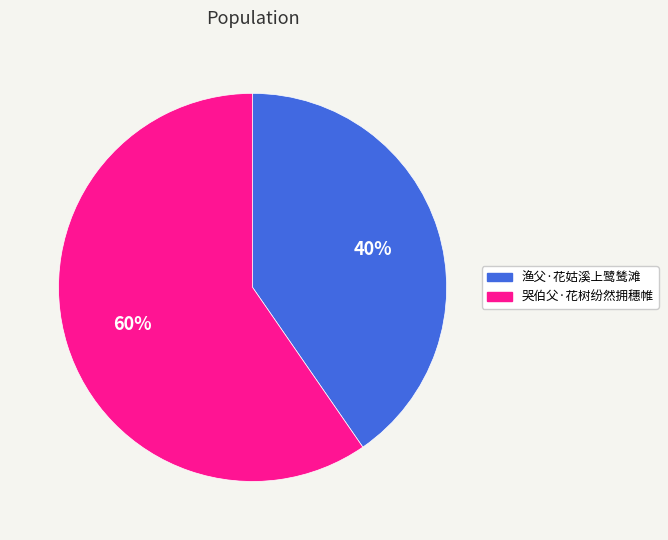

Which slice is the largest?

哭伯父·花树纷然拥穗帷